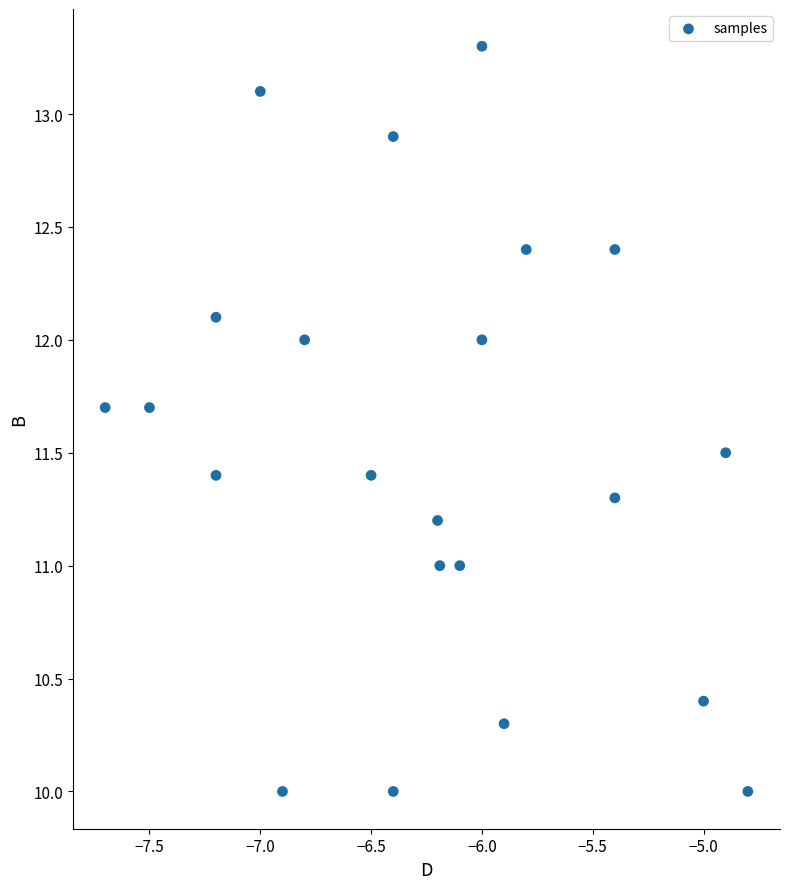

What is the range of Y values (max minus min)?

3.3